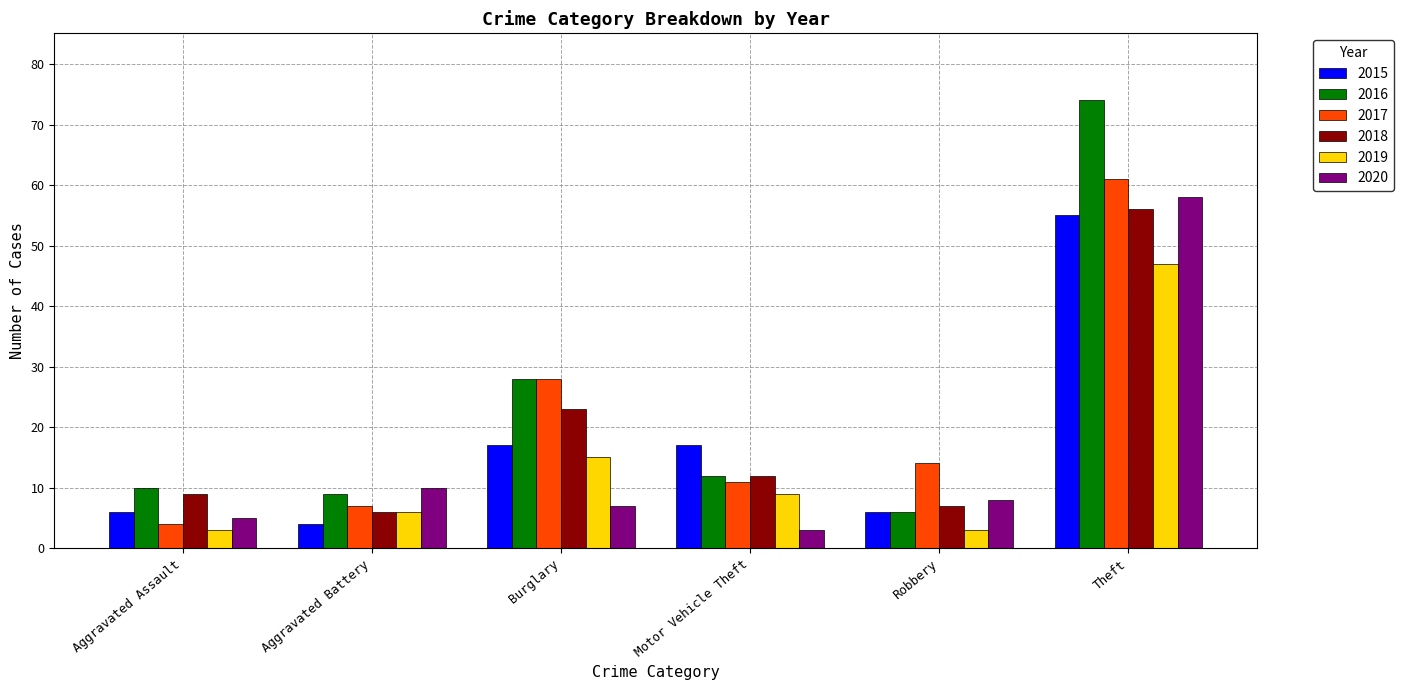

How many series are shown in this chart?

6